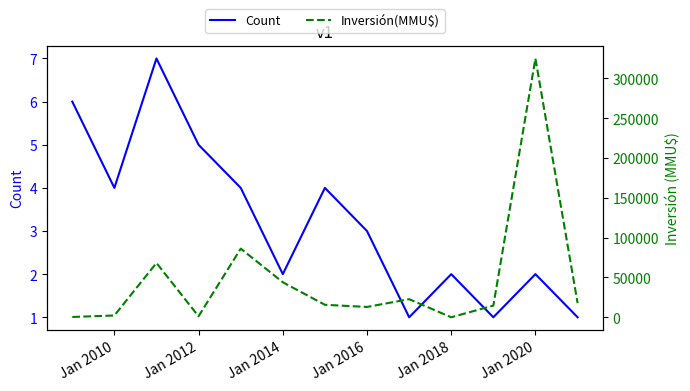

What position from the left is Jan 2010?

2